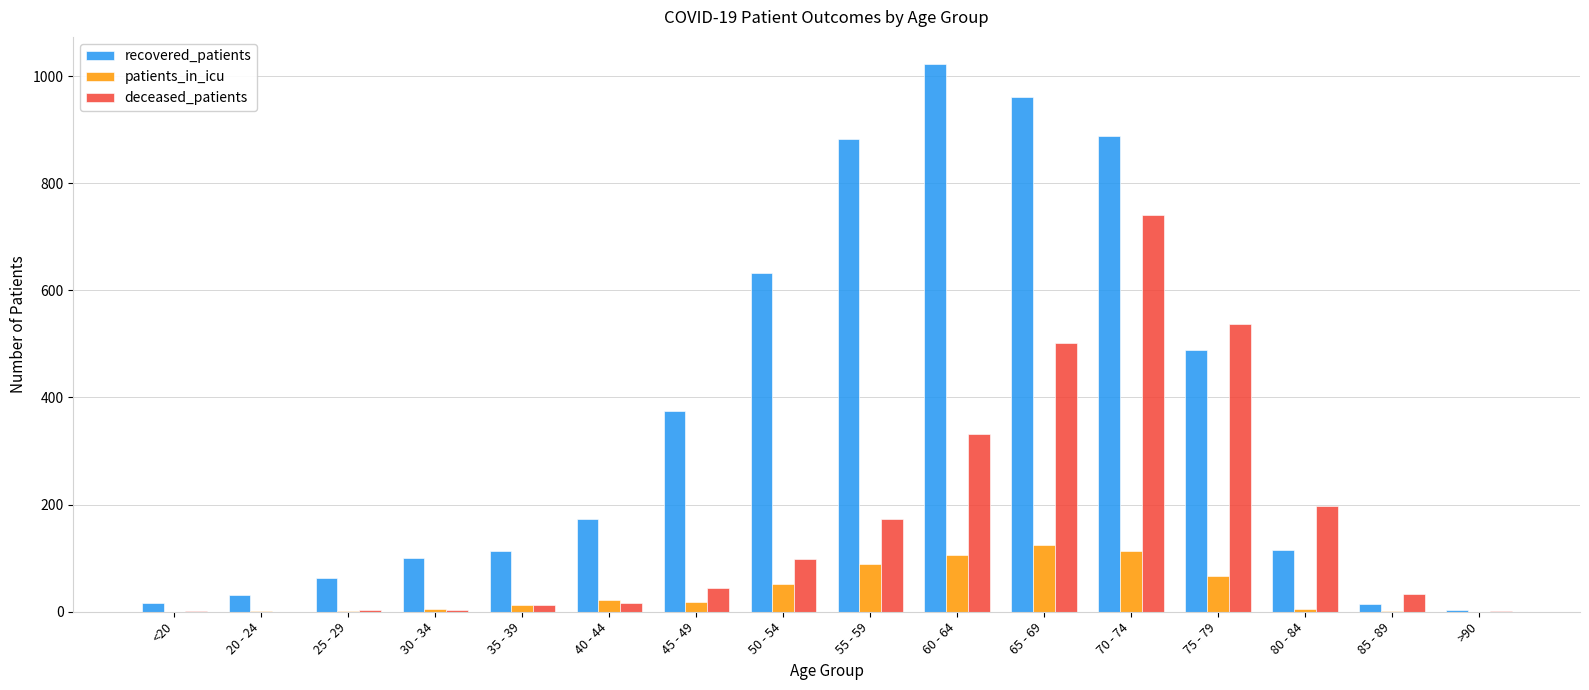

How many groups of bars are there?

16